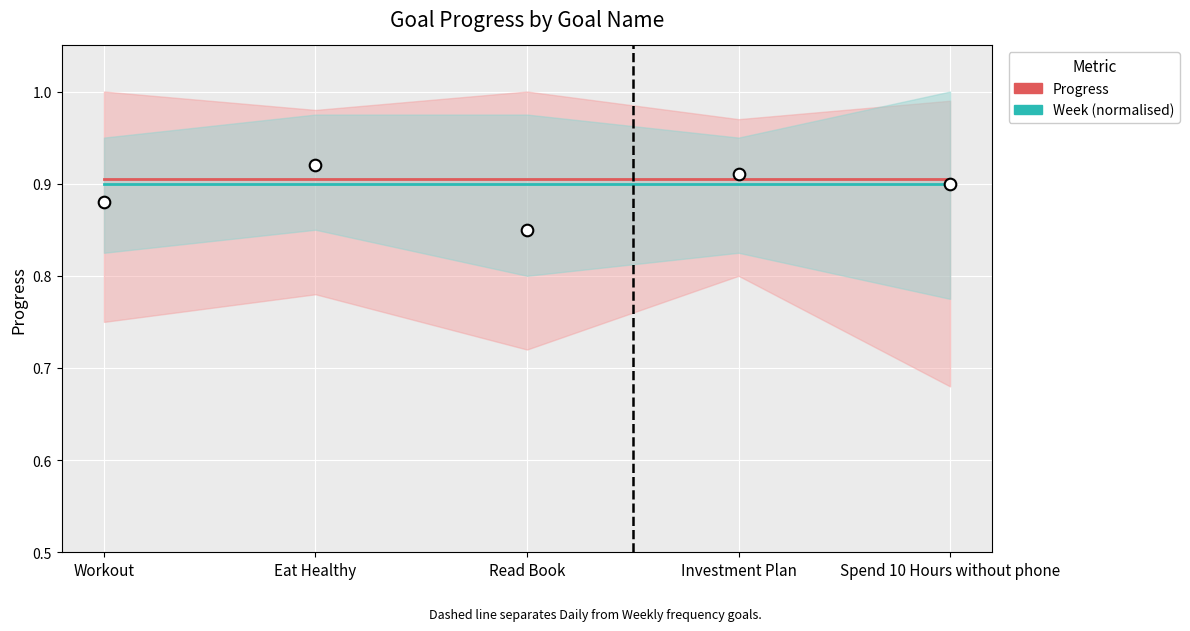

Which series has the largest total across all categories?

Progress